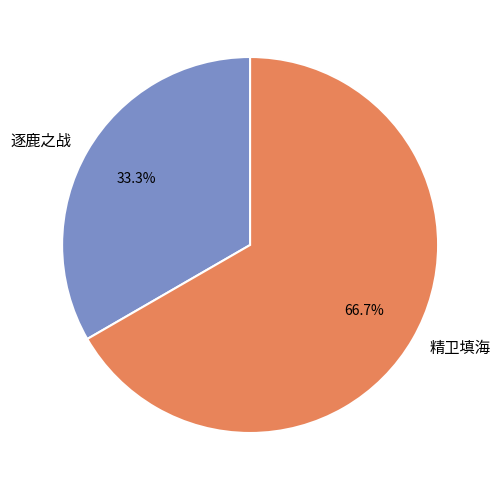

Does 精卫填海 represent more than half of the total?

Yes